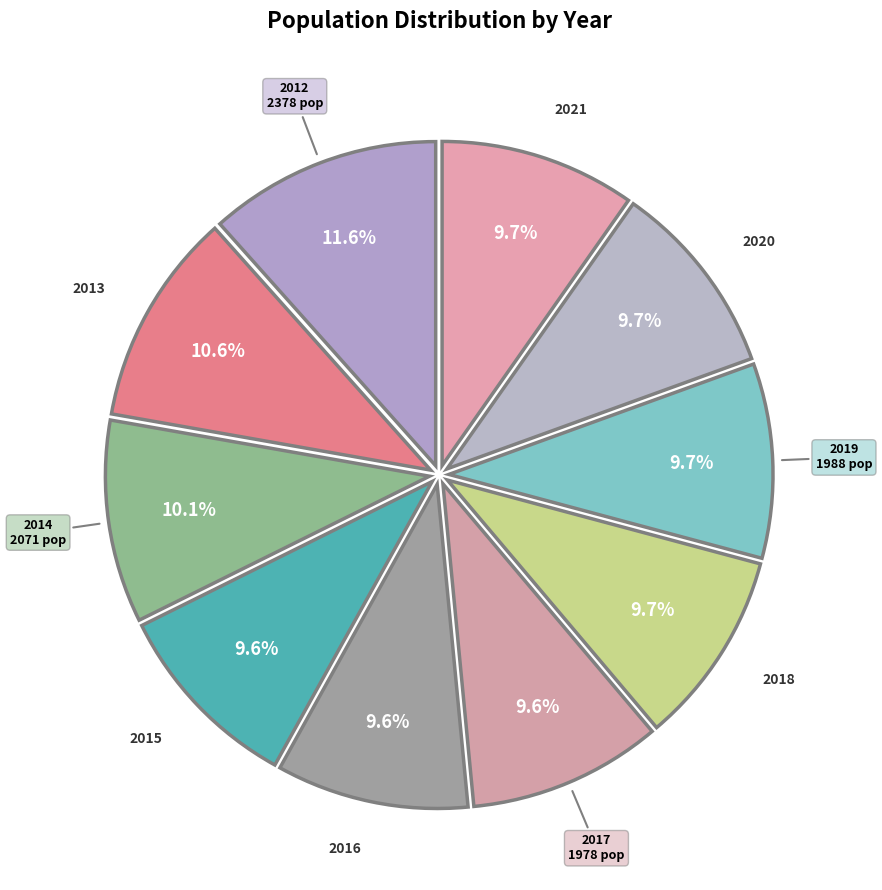

Which slice is the largest?

2012